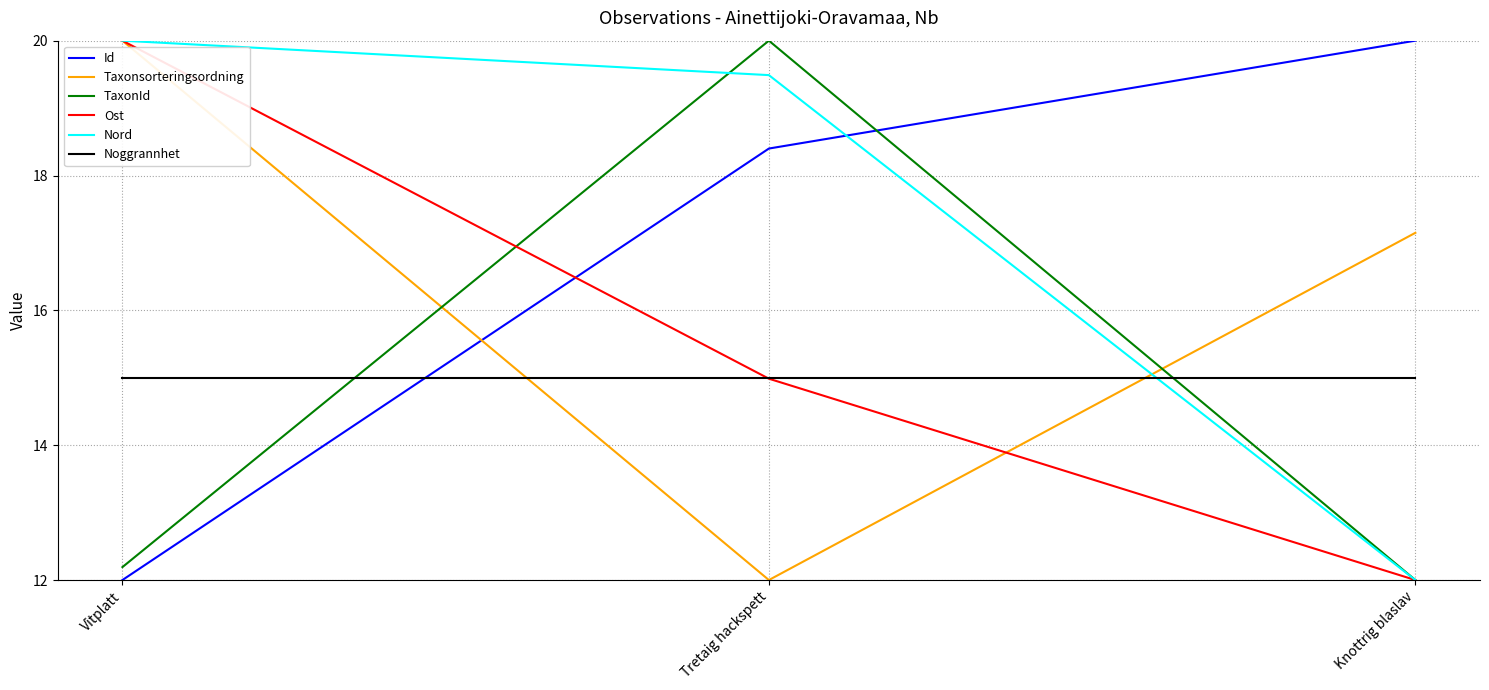

What position from the right is Knottrig blaslav?

1